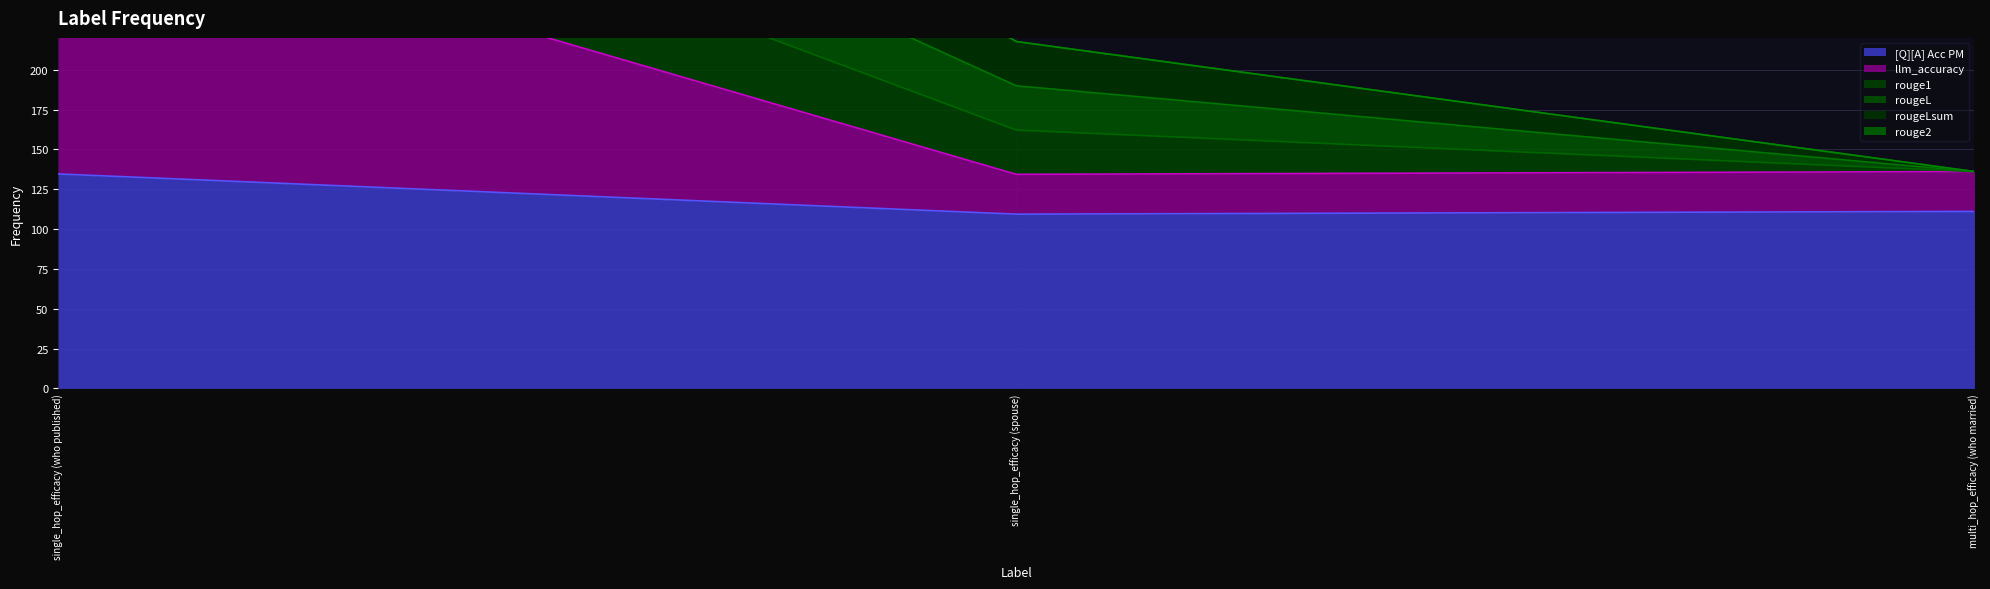

What is the maximum value for rougeL?

585.8